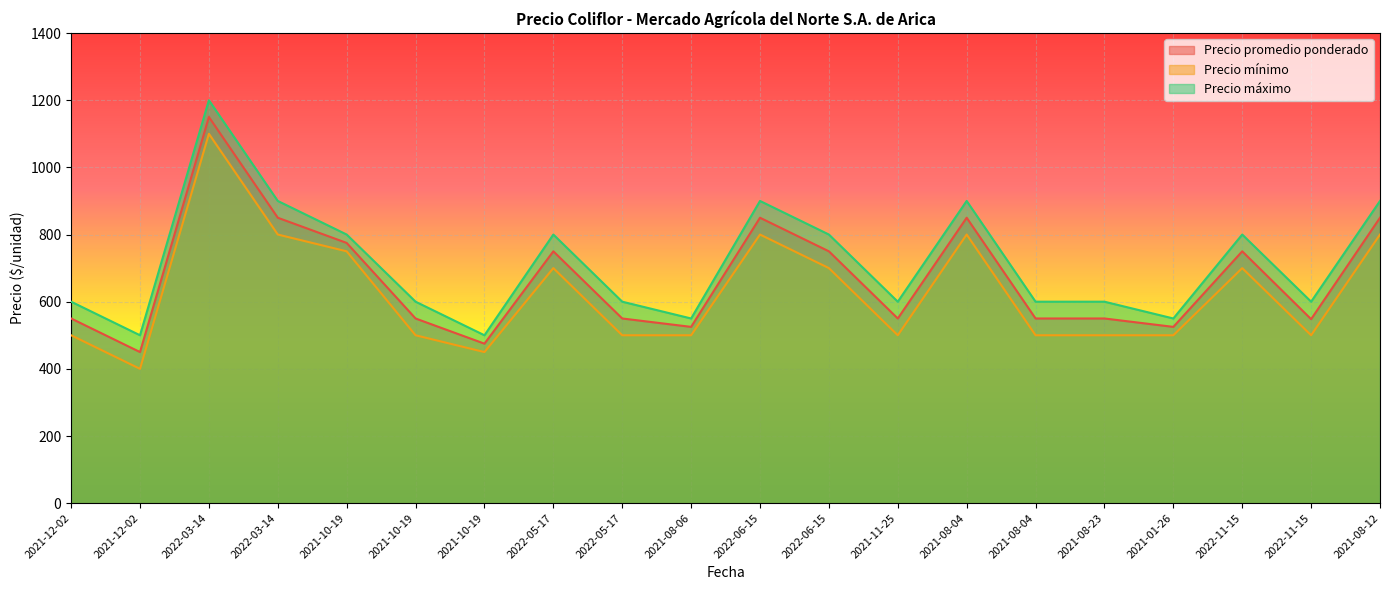

What is the minimum value for Precio mínimo?

400